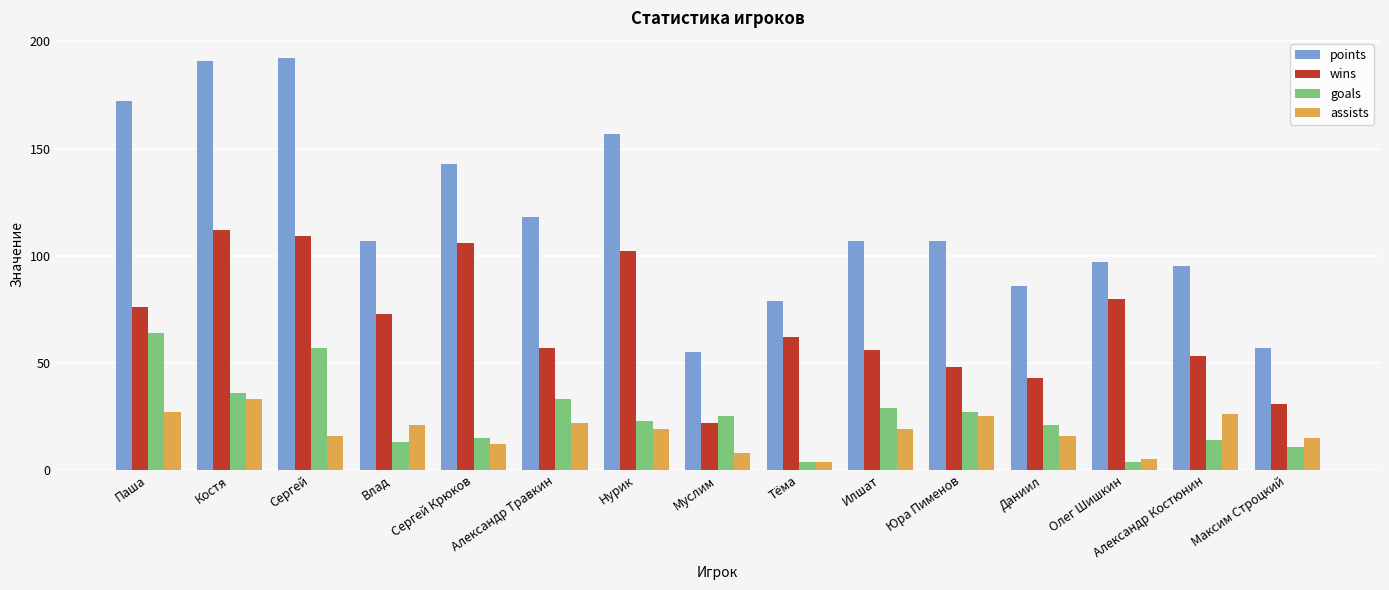

What is the maximum value for goals?

64